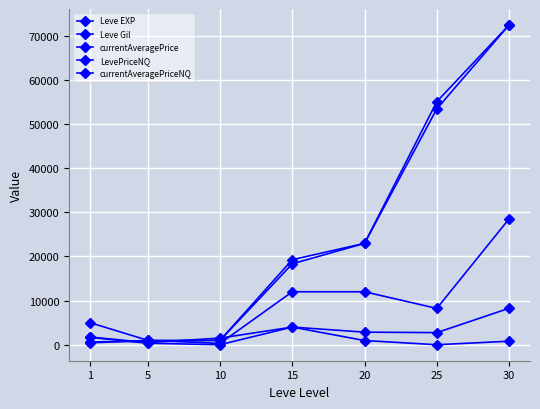

How many times do LevePriceNQ and currentAveragePrice cross each other?

2